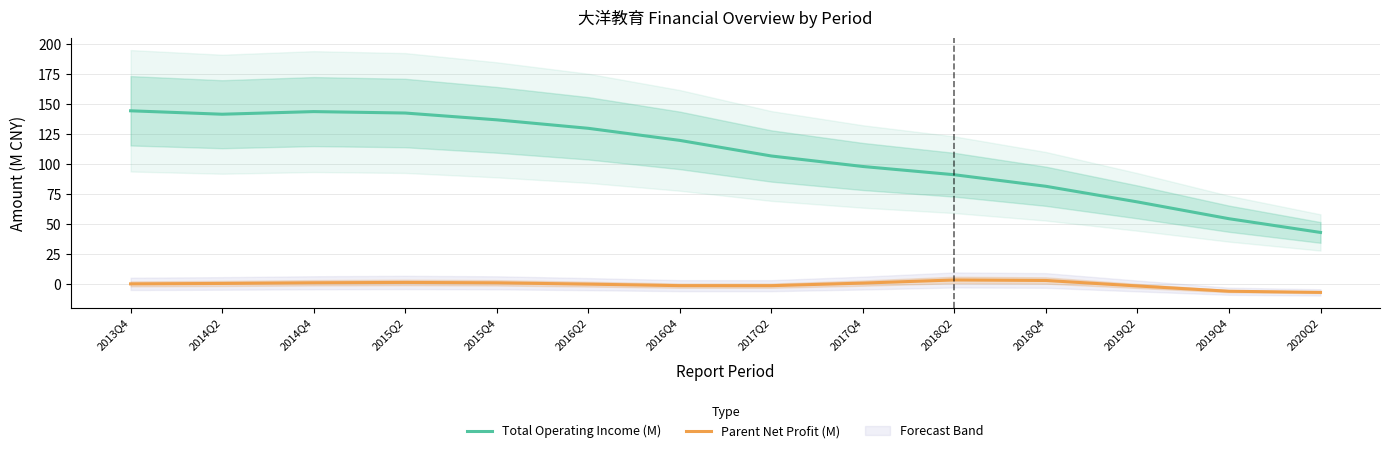

Reading right to left, transcribe all the data shown in this chart.

Total Operating Income (M): 43.1	54.5	68.5	81.5	91.1	98.0	106.8	119.7	129.8	136.8	142.5	143.7	141.5	144.4
Parent Net Profit (M): -6.8	-5.8	-1.4	3.1	3.6	1.0	-1.2	-1.2	0.1	1.2	1.5	1.2	0.7	0.3